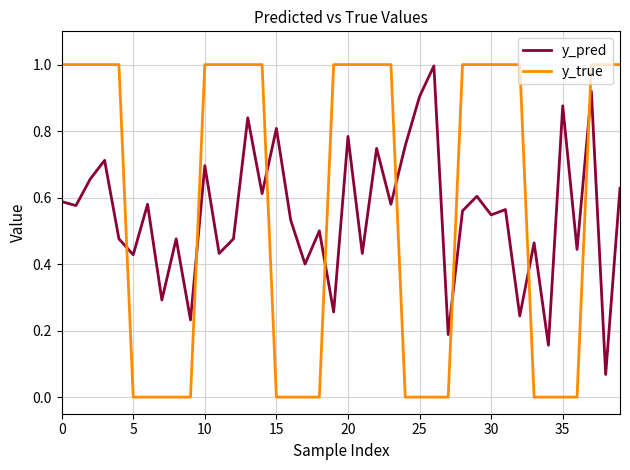

How many lines are shown in the chart?

2